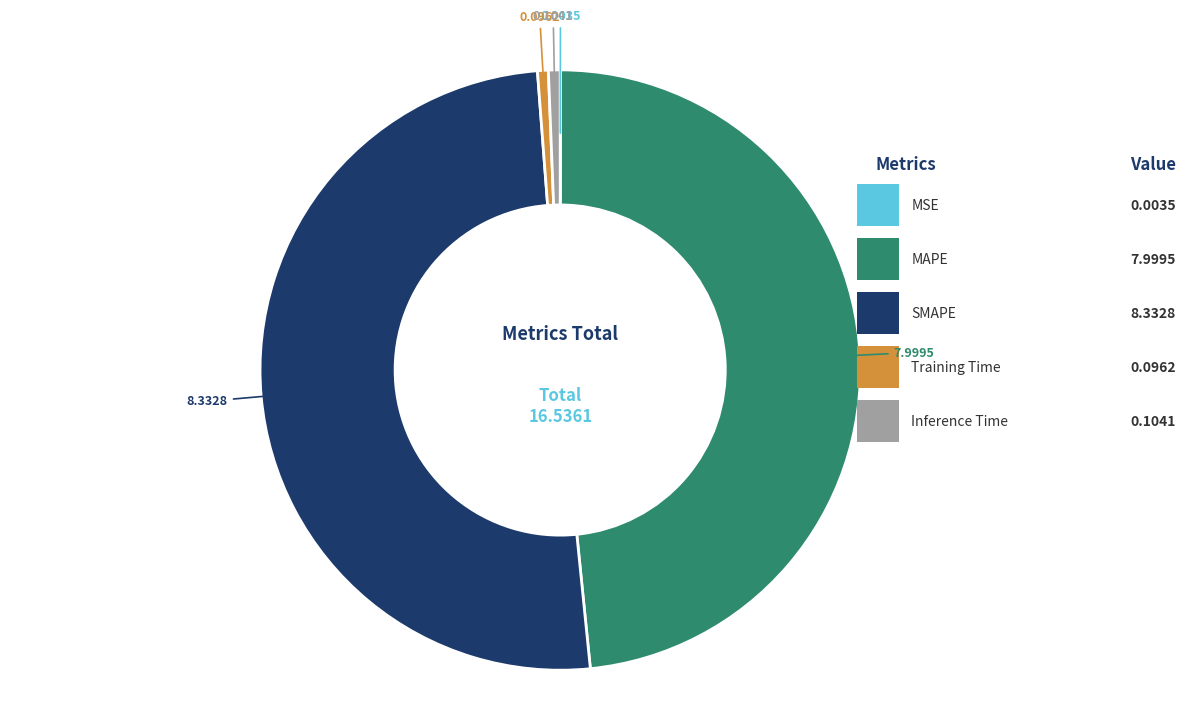

Rank the categories by value from highest to lowest.

SMAPE, MAPE, Inference Time, Training Time, MSE